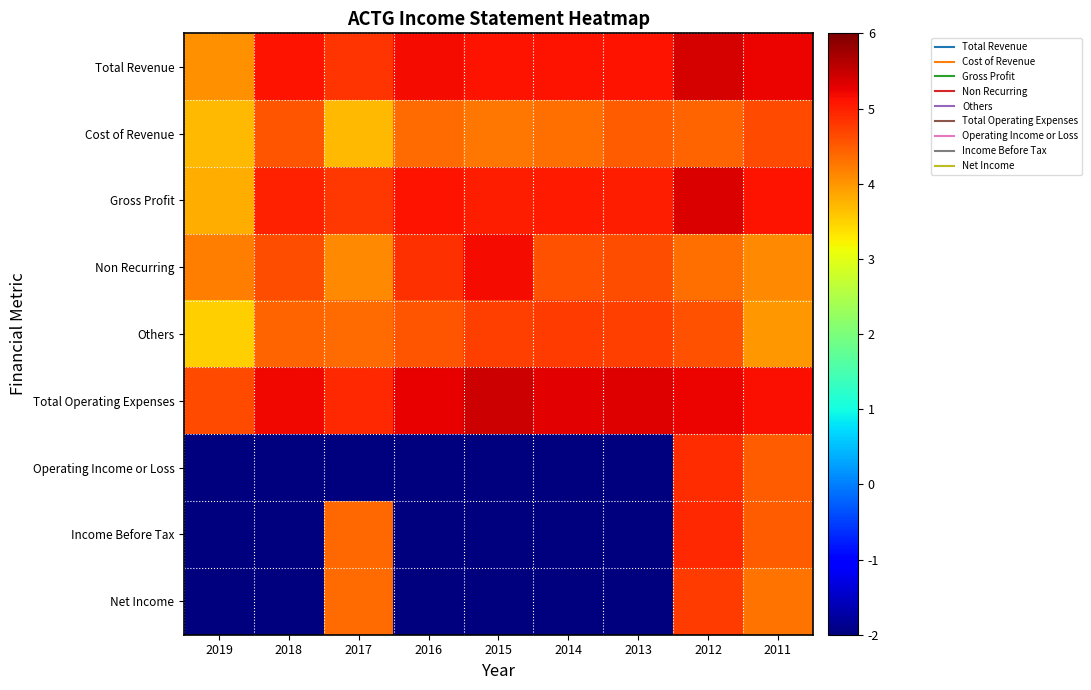

What is the total value across all series at 2017?

31.1